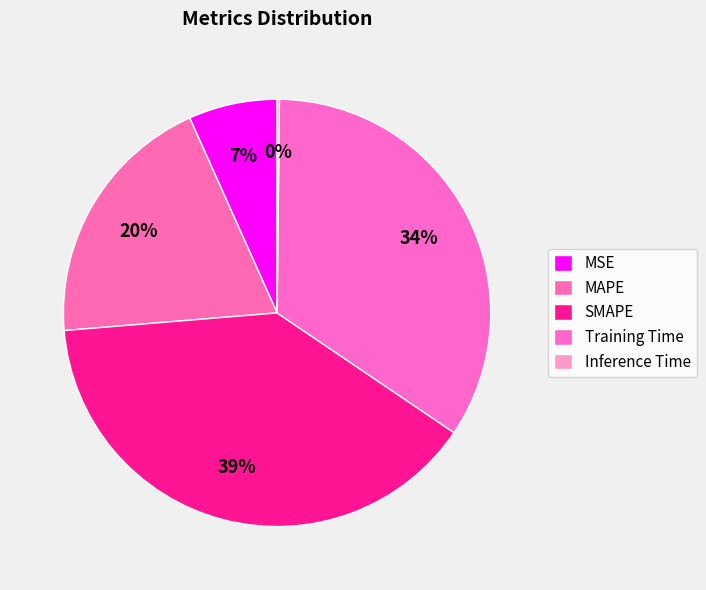

Count the number of slices in the pie.

5